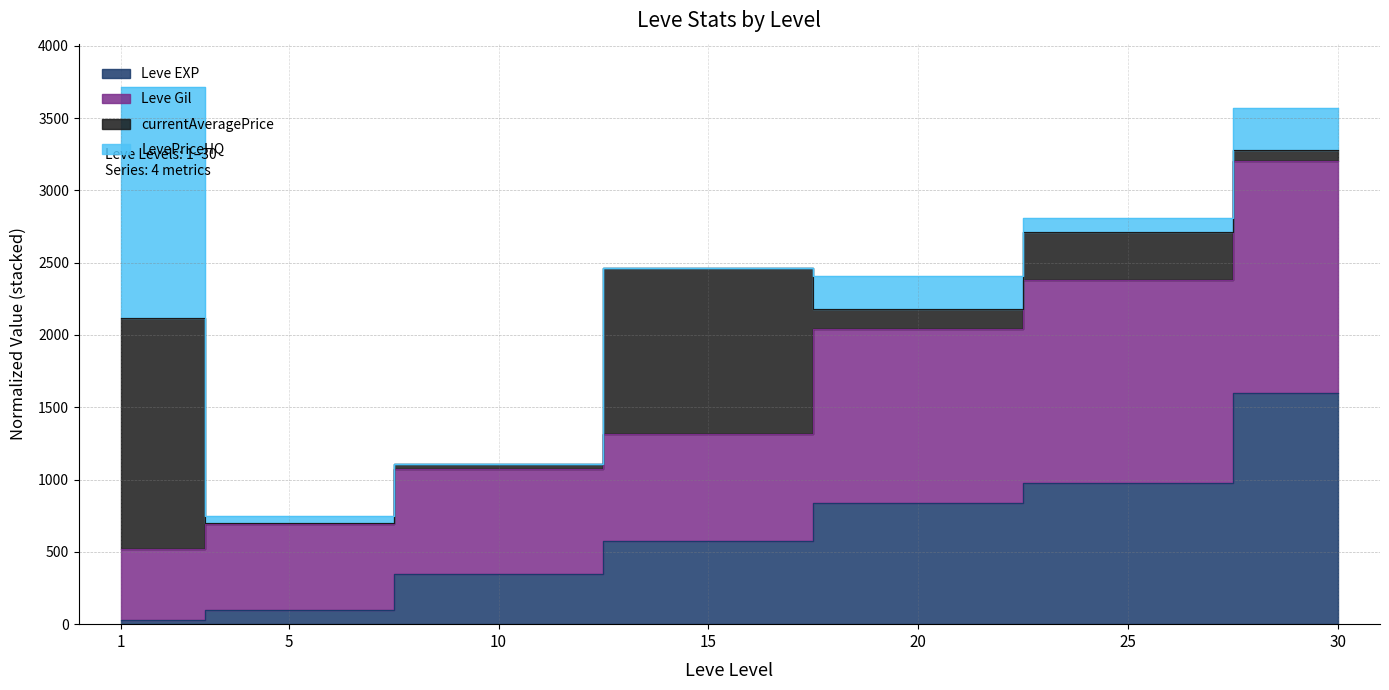

Which has a higher value, 15 or 5?

15